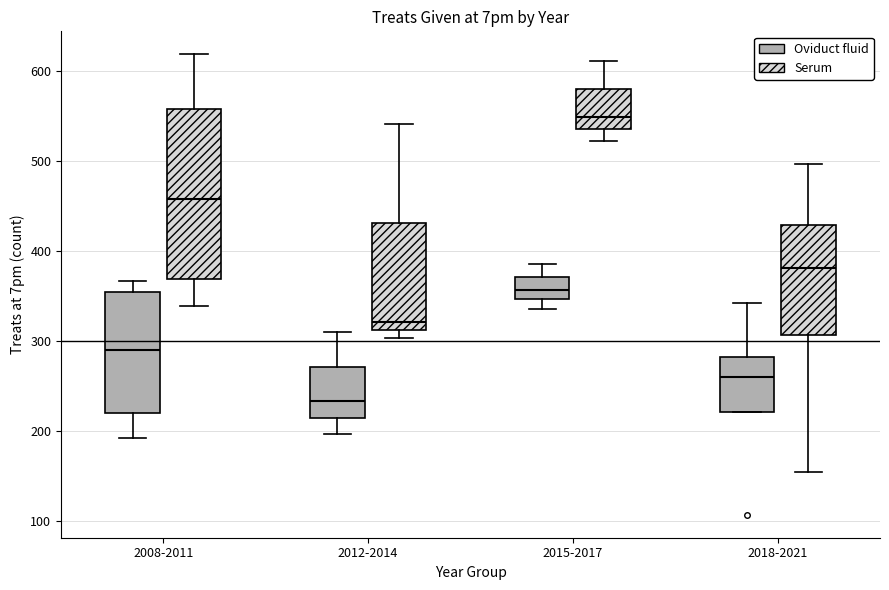

Which box's median line is the lowest?

2012-2014 (Oviduct fluid)